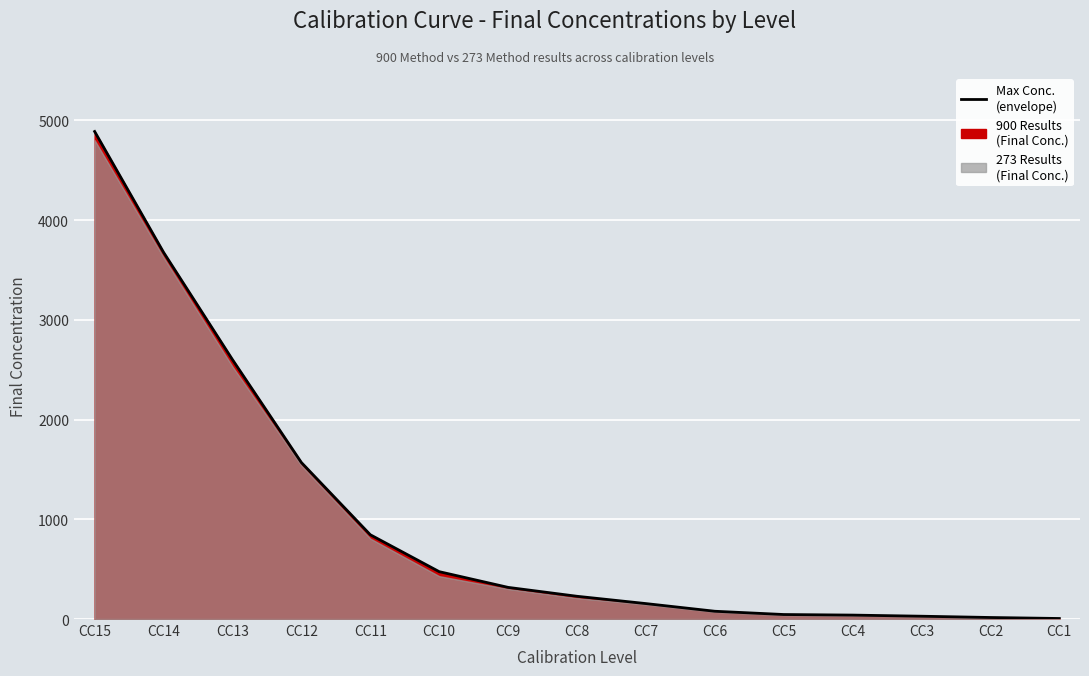

Reading left to right, what are all the values shown in this chart?

4887.9	3676.6	2601.0	1569.4	845.2	475.0	317.4	228.1	154.8	78.0	45.2	39.4	28.2	15.3	5.4